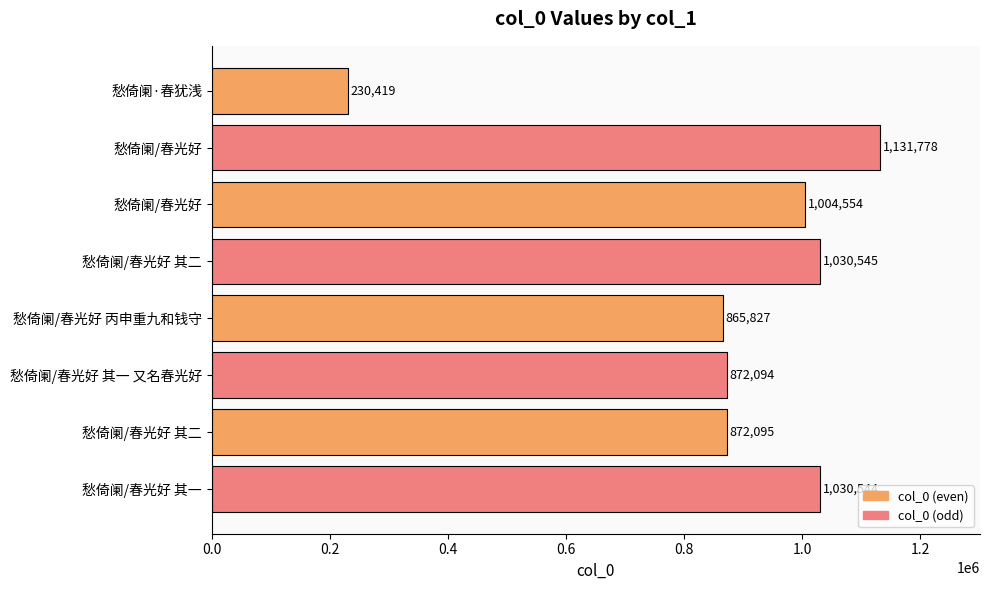

How many data points does each series have?

8